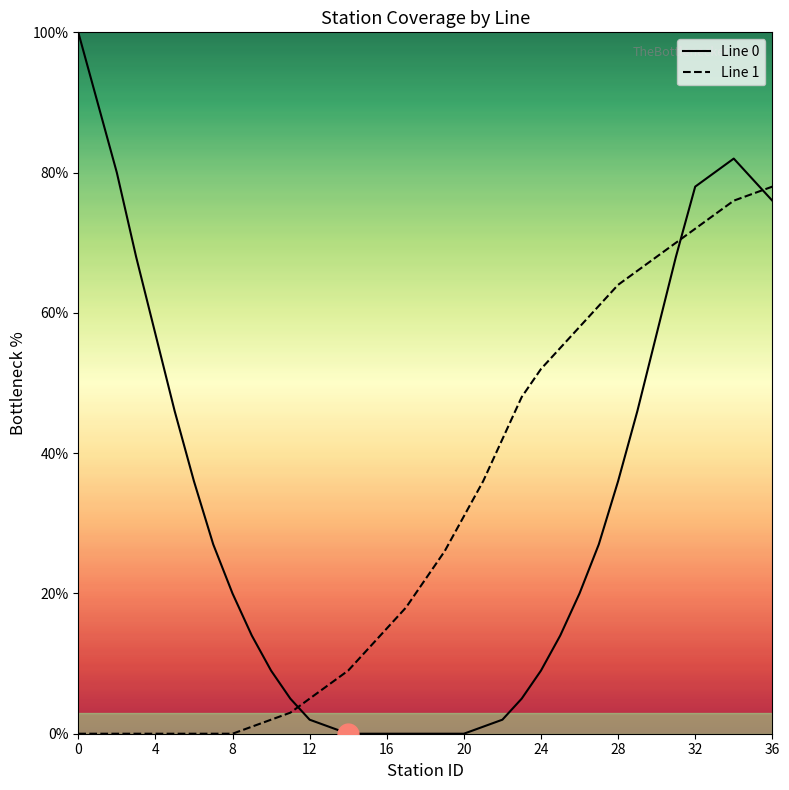

List the series in order of their peak value, highest first.

Line 0, Line 1